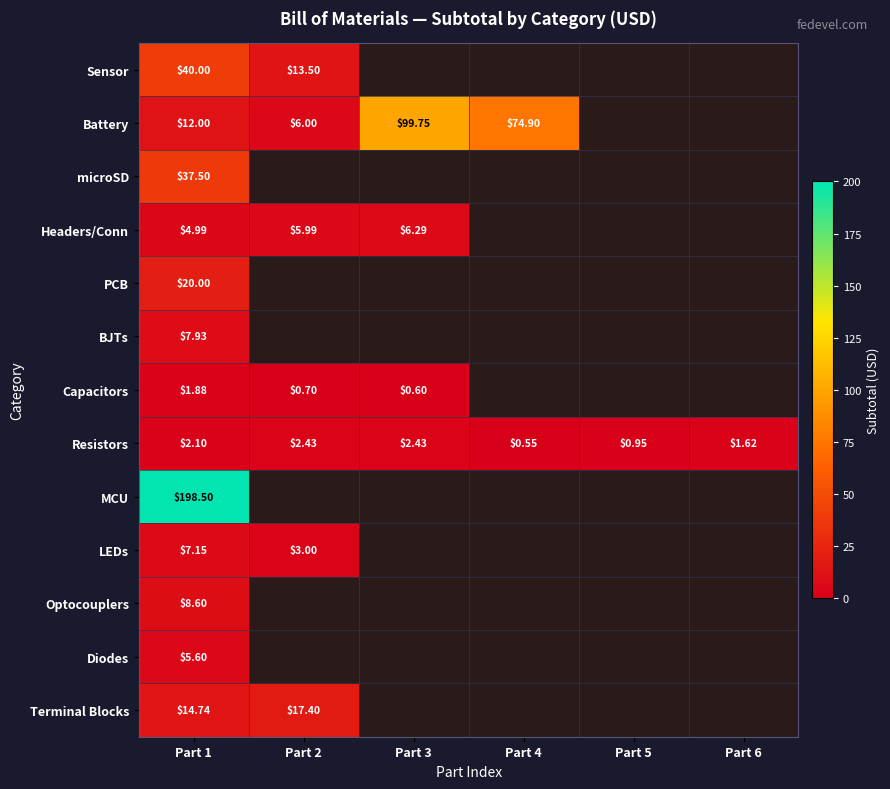

Rank the series at Part 1 from highest to lowest value.

MCU, Sensor, microSD, PCB, Terminal Blocks, Battery, Optocouplers, BJTs, LEDs, Diodes, Headers/Conn, Resistors, Capacitors